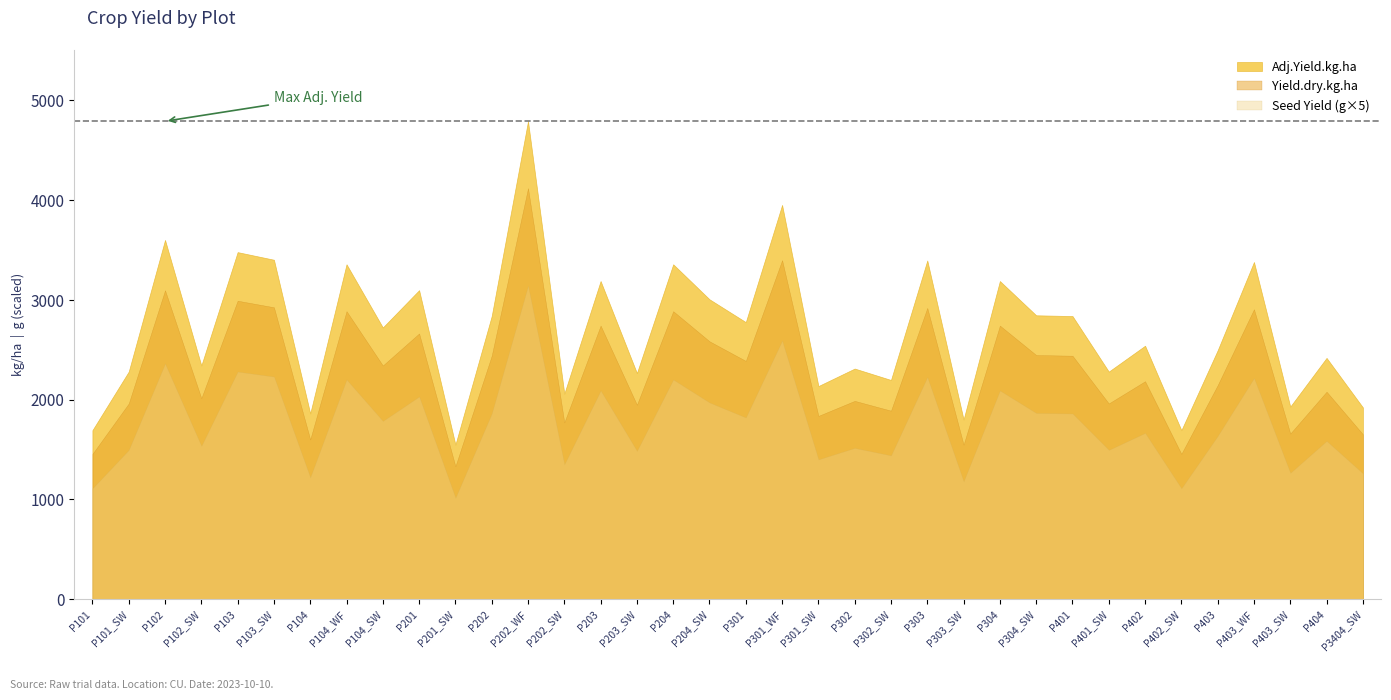

Which has a higher value, CU_B1_P204 or CU_B1_P202_WF?

CU_B1_P202_WF